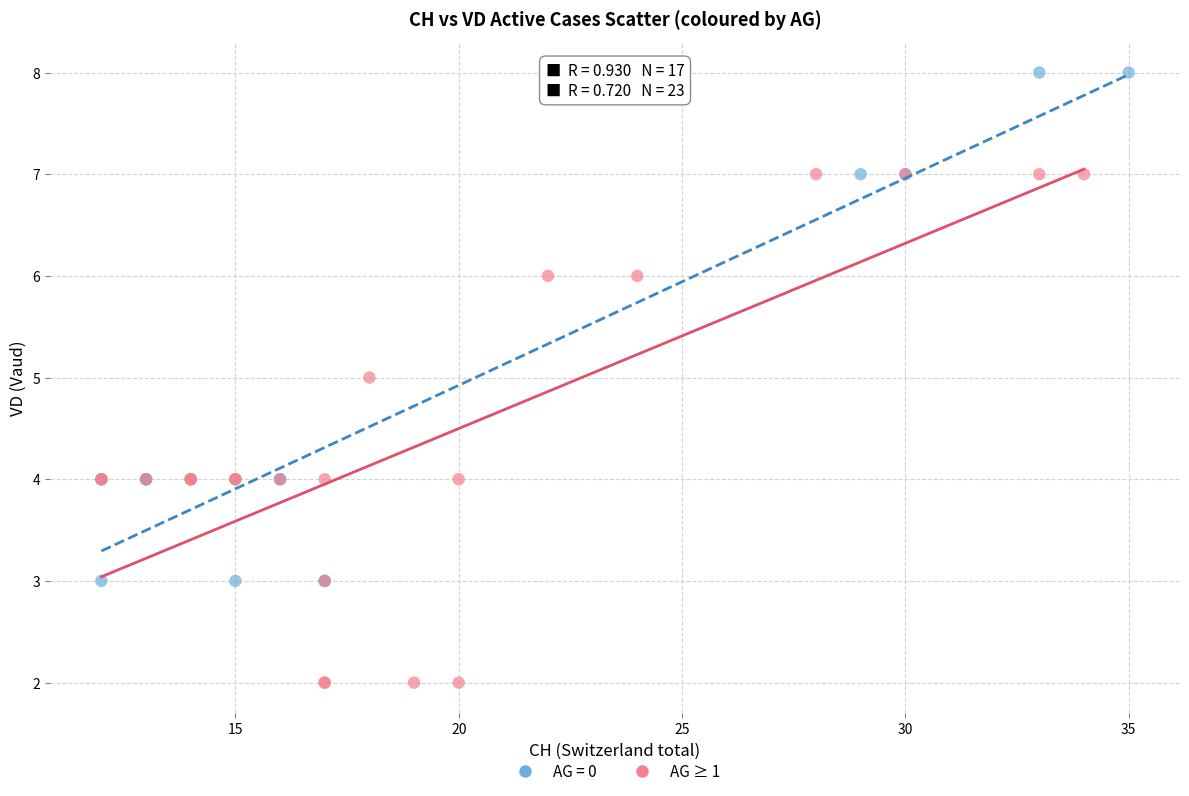

Which series reaches the maximum Y coordinate?

AG = 0